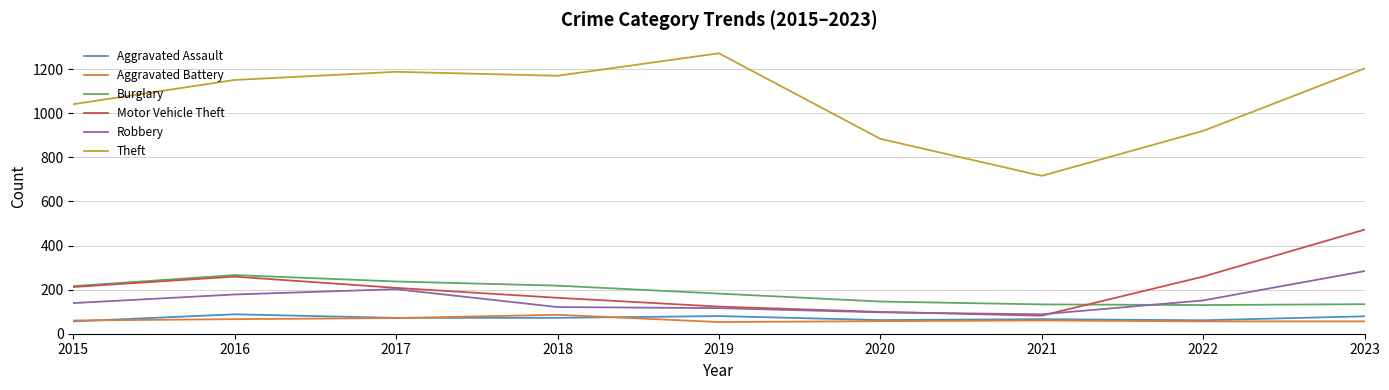

Is it true that Theft equals 1852 at 2016?

False